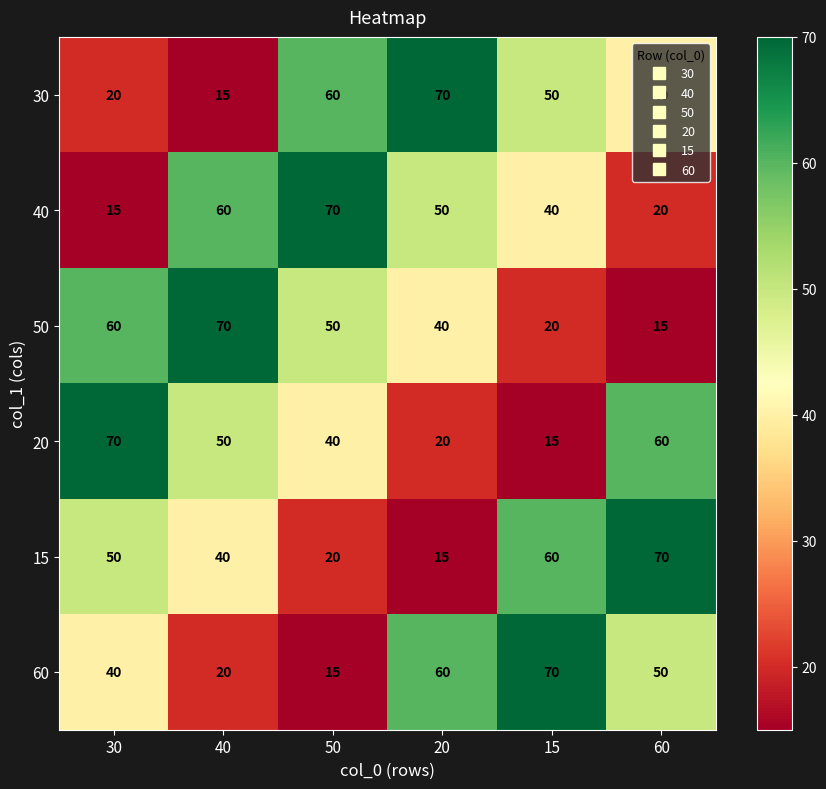

True or false: 50 has a value of 60 at 30.

True